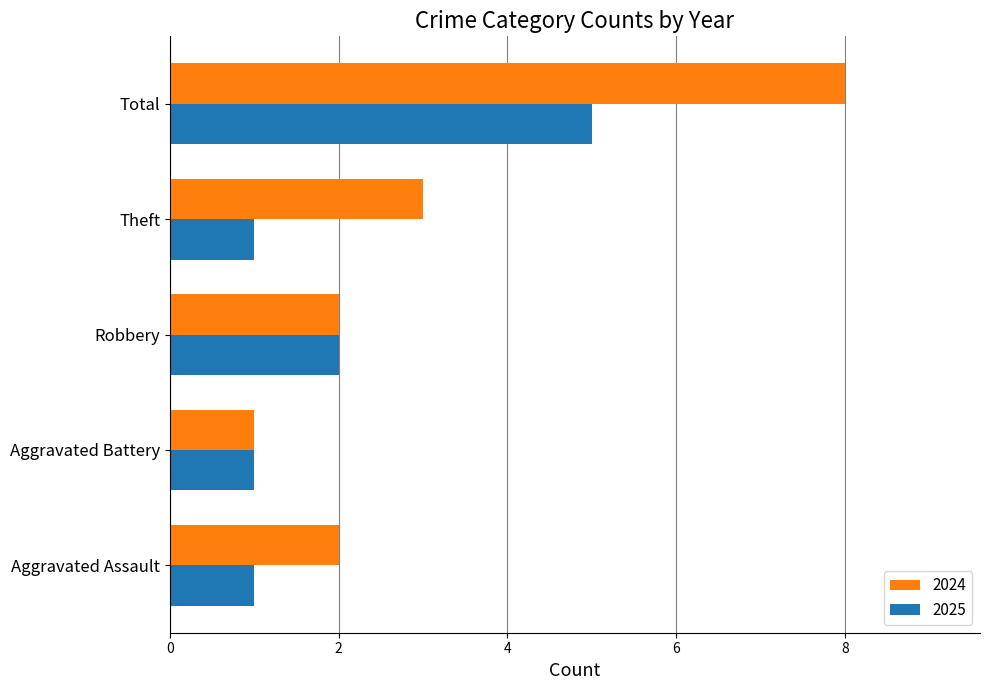

Read the 2024 value at Theft.

3